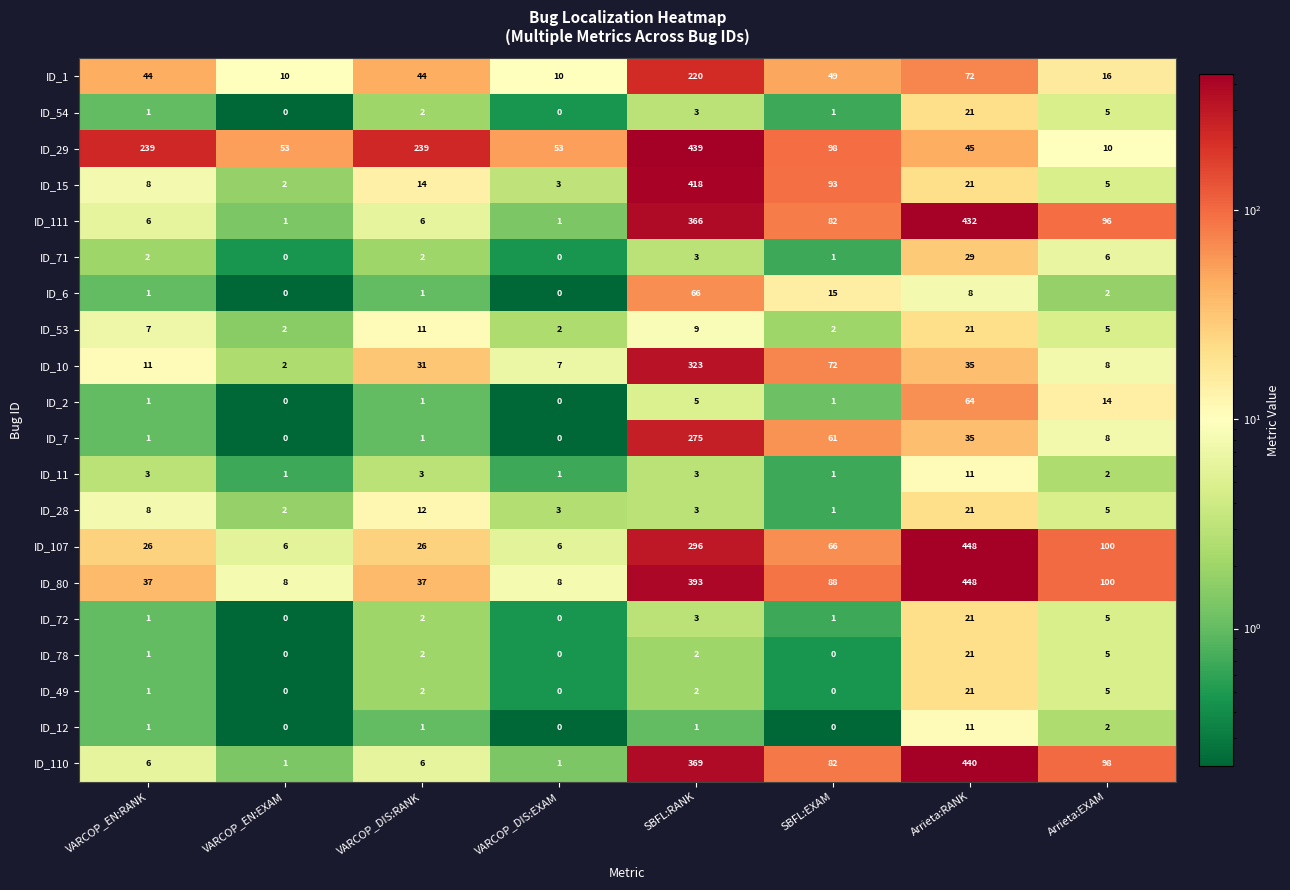

What is the total value across all series at SBFL:RANK?

3199